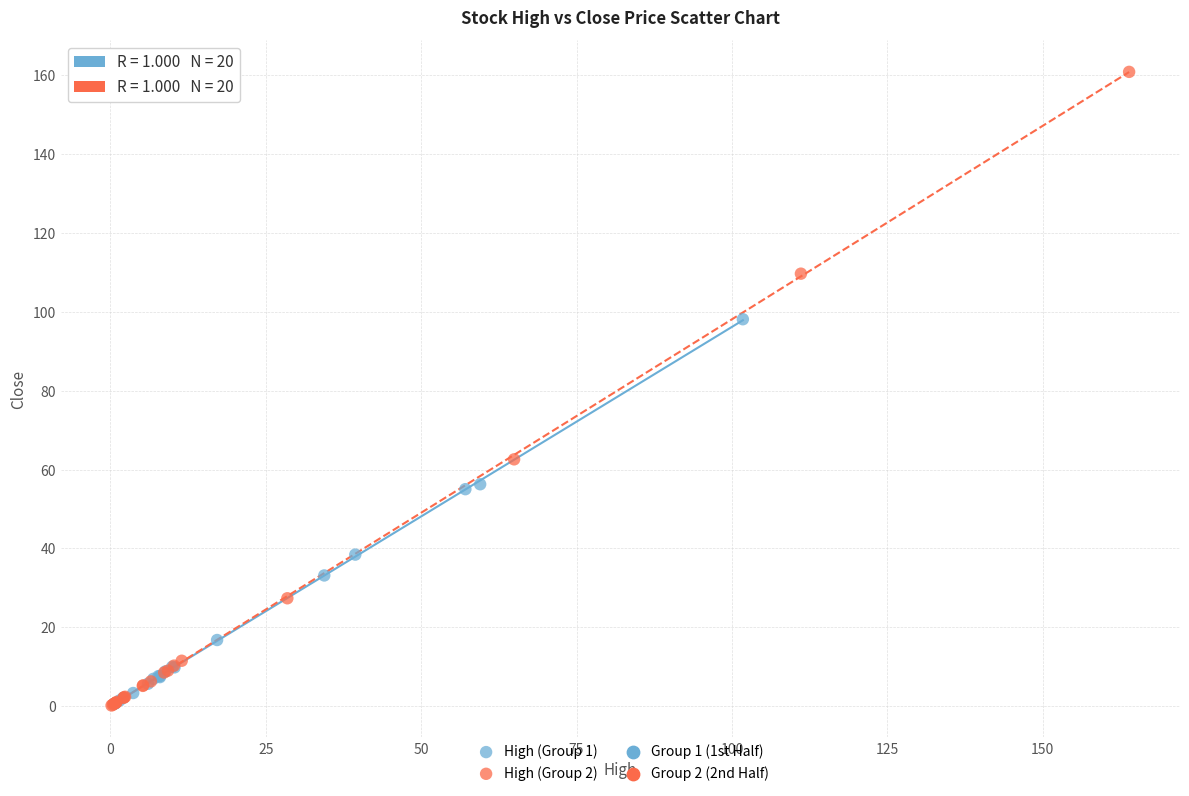

Which series has the largest Y range (max minus min)?

High (Group 2)